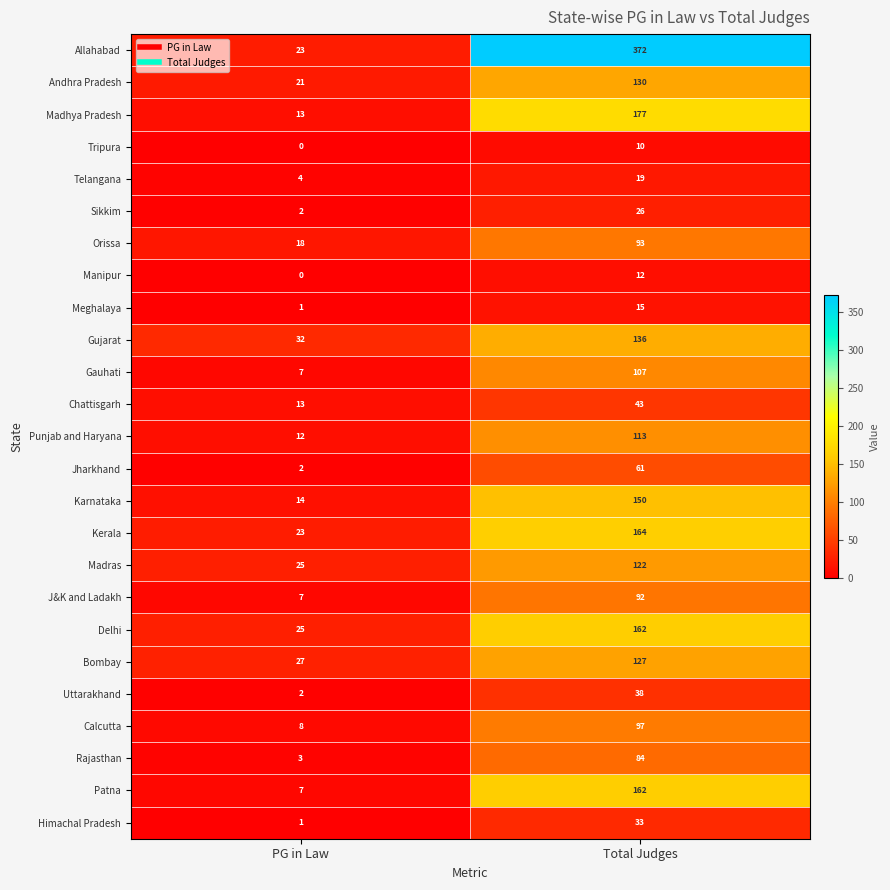

Between PG in Law and Total Judges, which series saw the biggest shift?

Allahabad